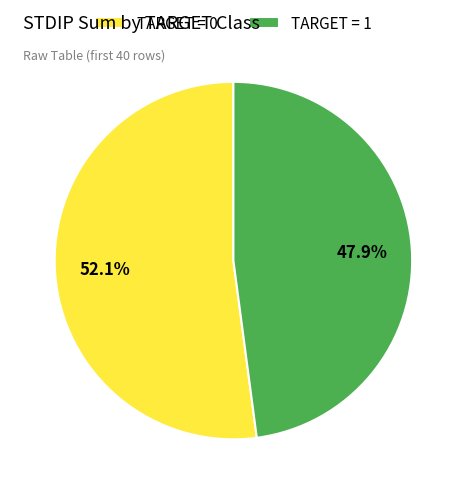

Rank the categories by value from highest to lowest.

TARGET = 0, TARGET = 1